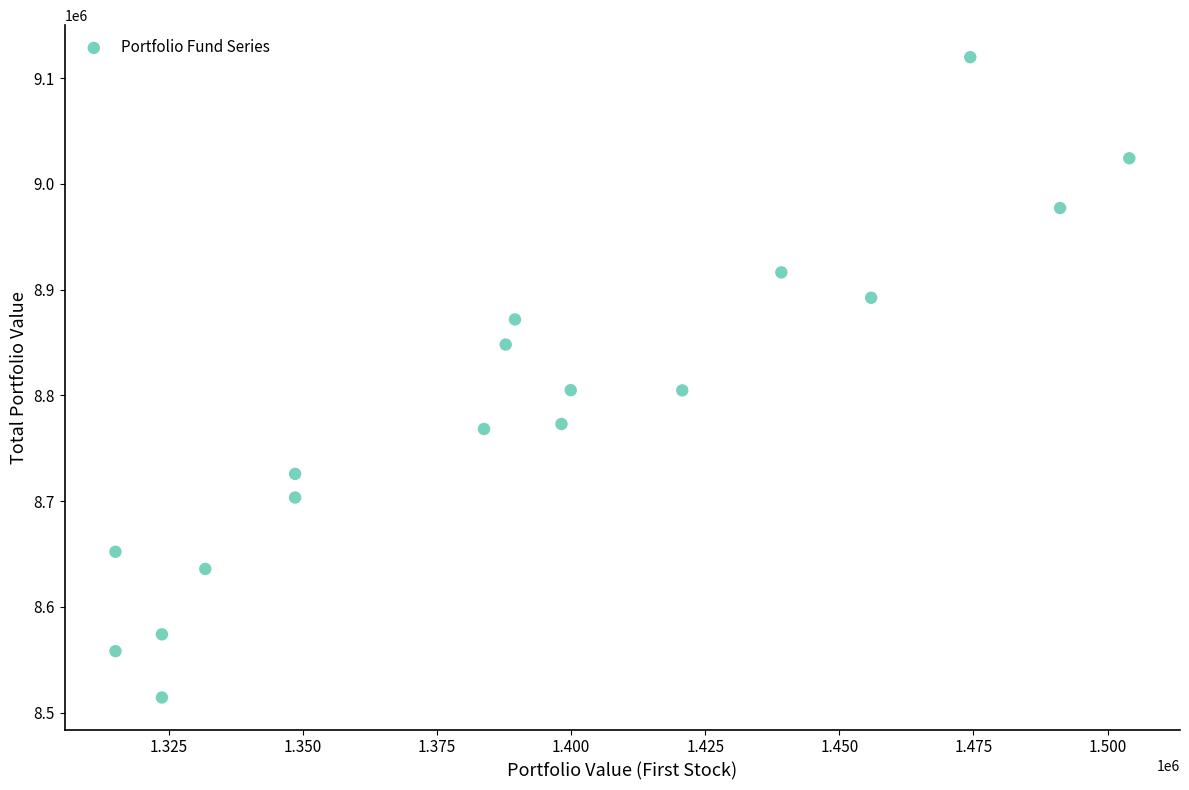

What is the range of Y values (max minus min)?

605578.4